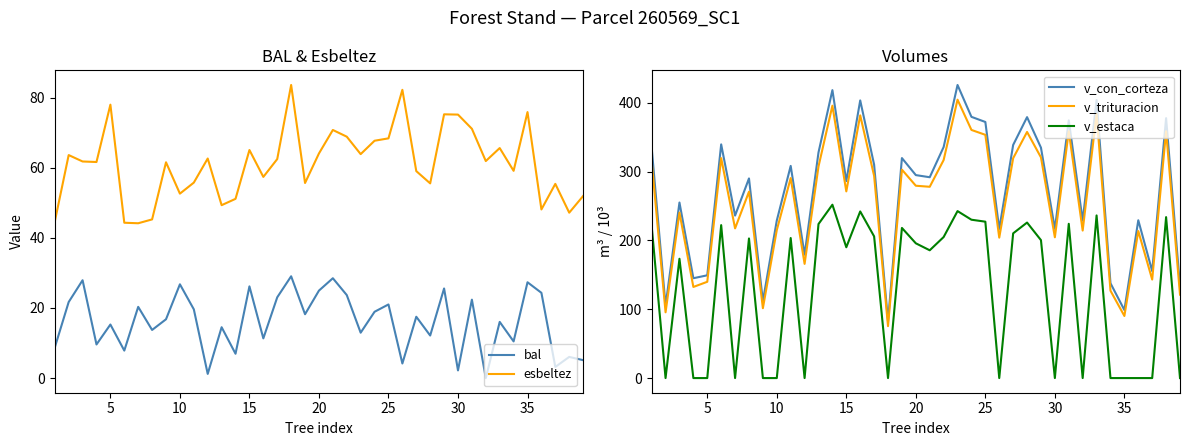

How many data points does each series have?

39